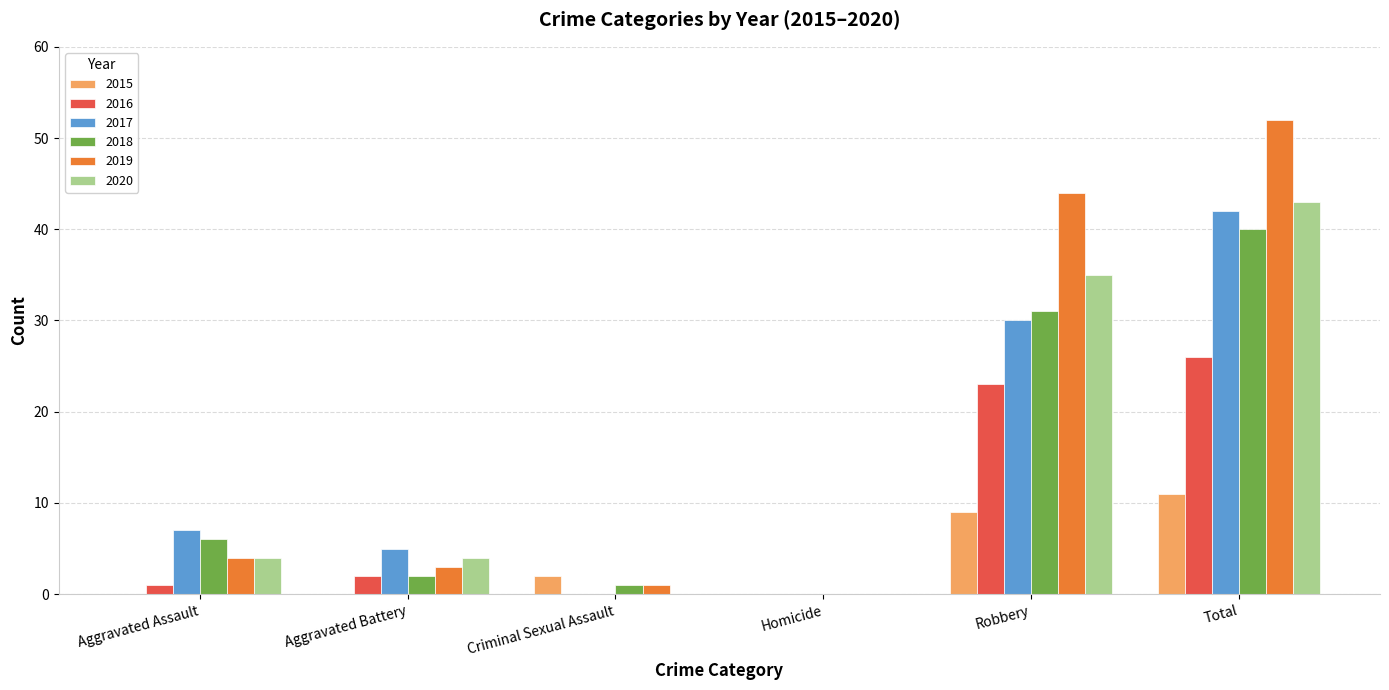

Are the bars horizontal?

No